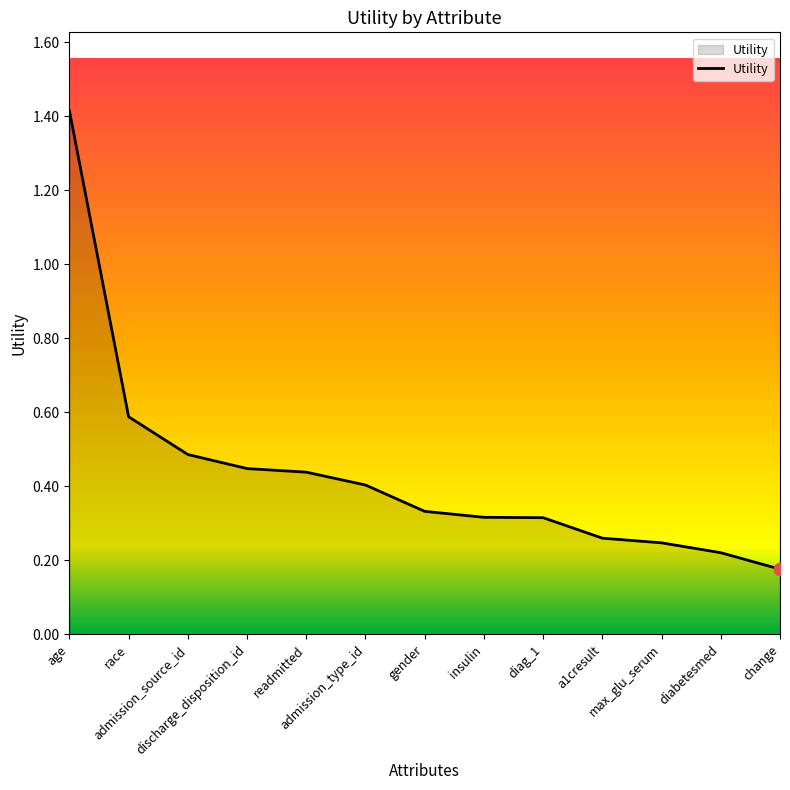

What is the maximum value shown in the chart?

1.4